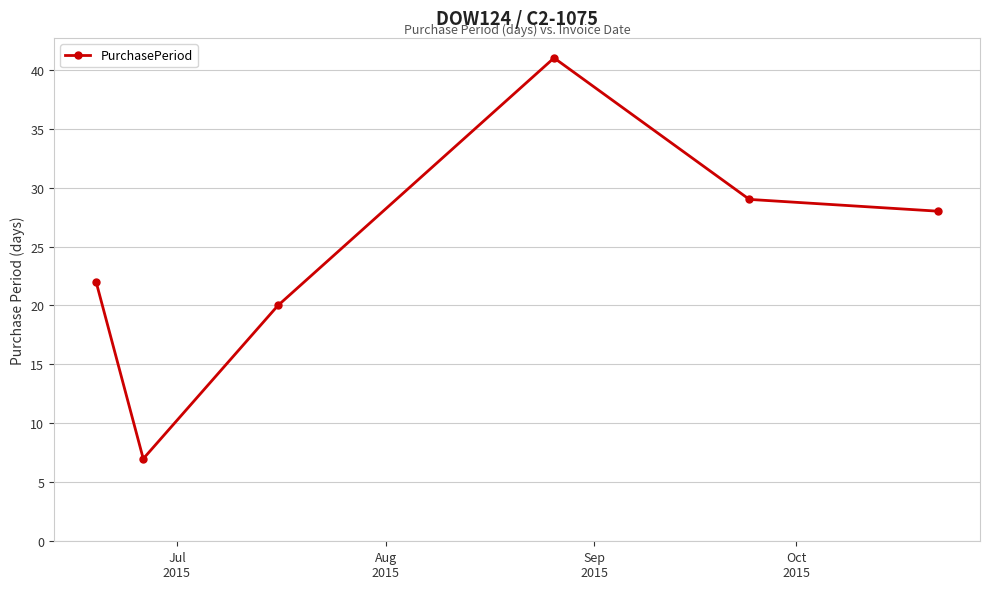

What is the difference between the maximum and minimum values?

34